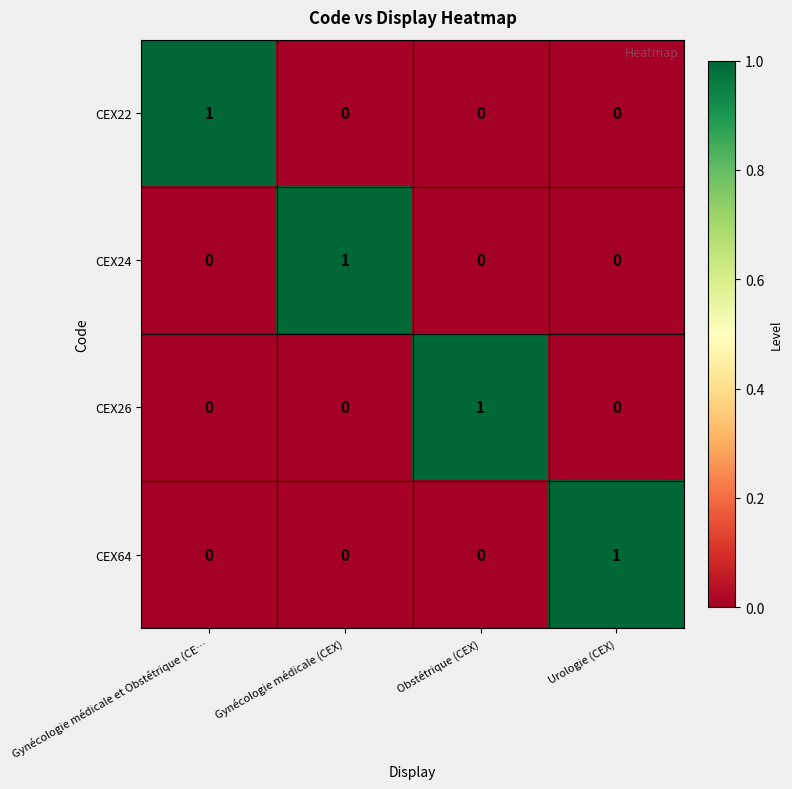

The CEX26 series shows 1 at Urologie (CEX). True or false?

False